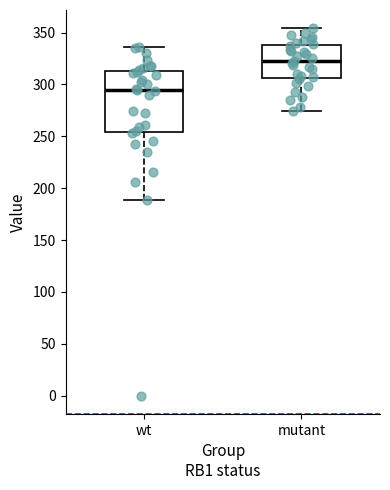

Where does the lower whisker of the box for mutant end on the y-axis? The values are not printed on the chart, so give them approximately, as read against the axis.

275